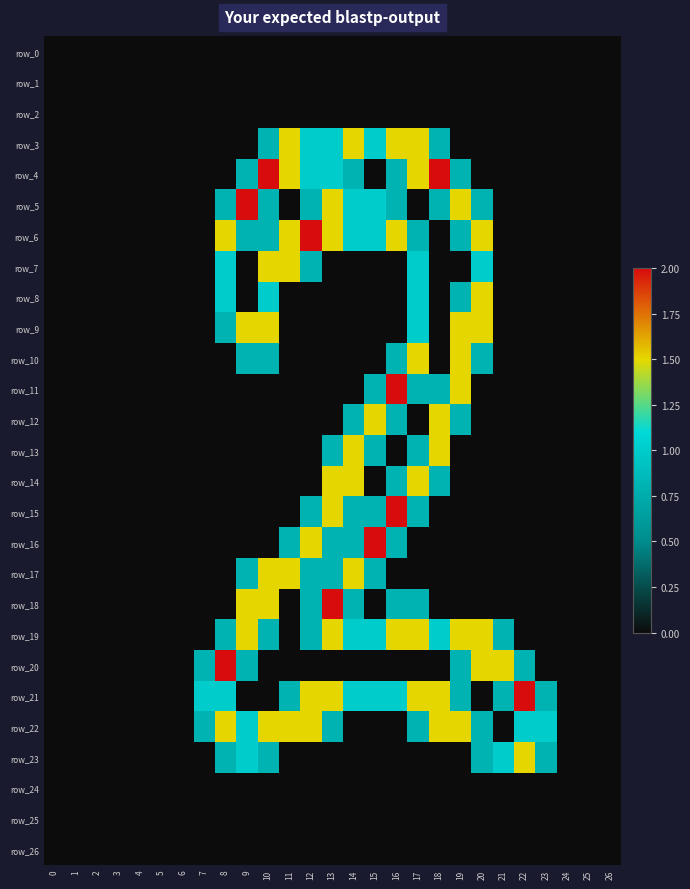

The row_19 series shows -0.9 at 5. True or false?

False